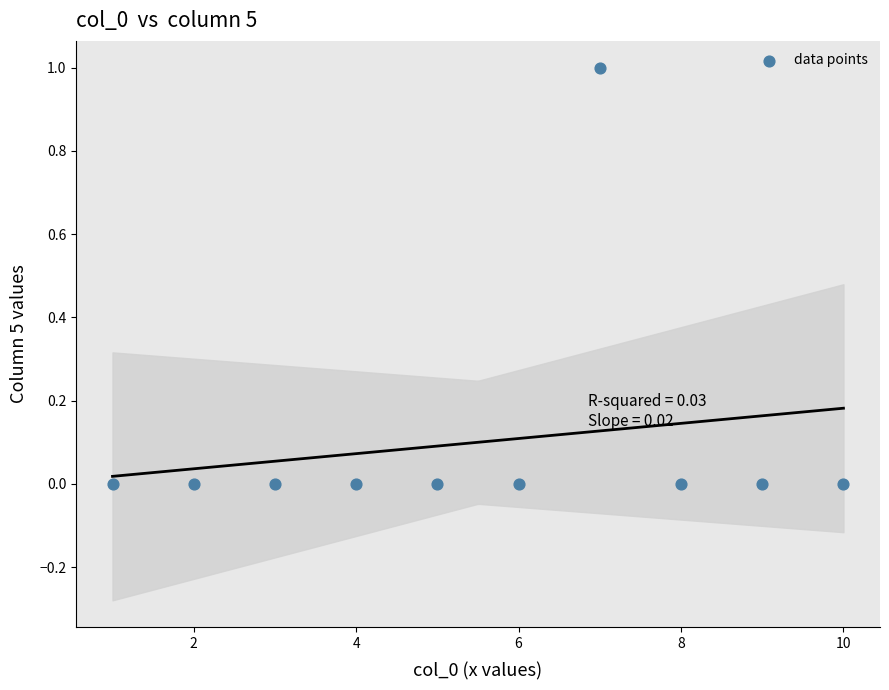

What is the range of X values (max minus min)?

9